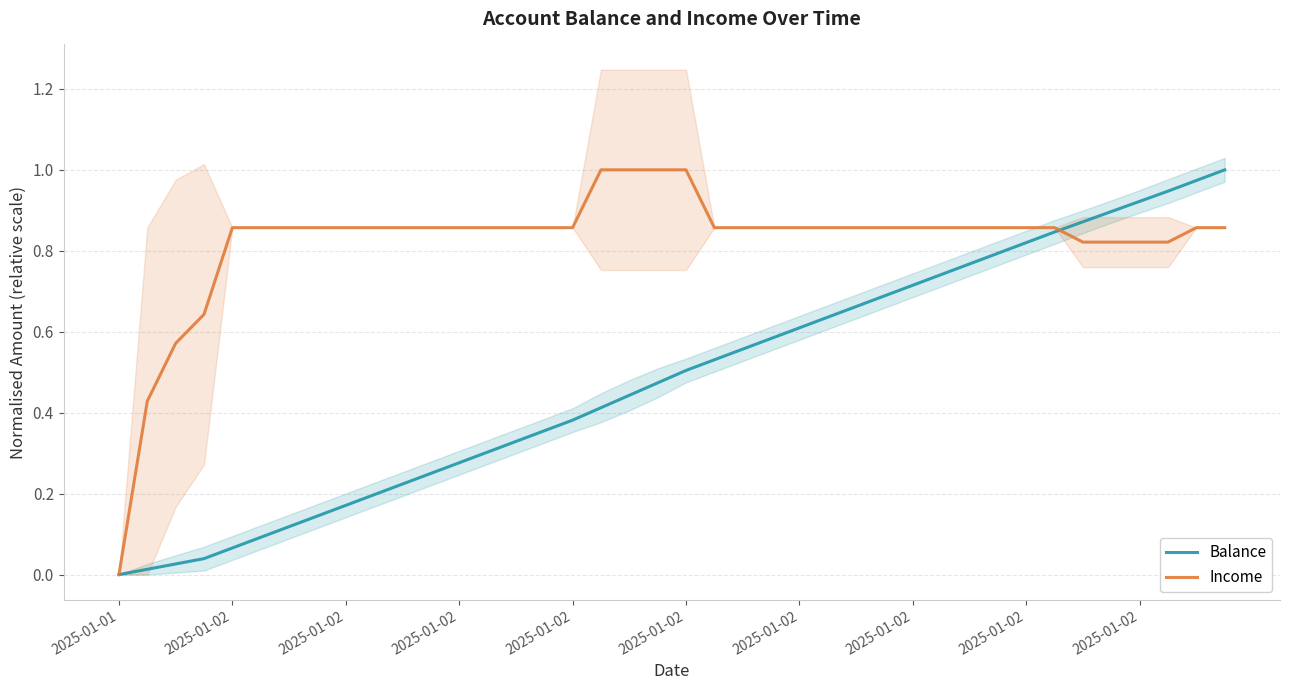

Is the value of Income at 39 greater than the value of Balance at 12?

Yes